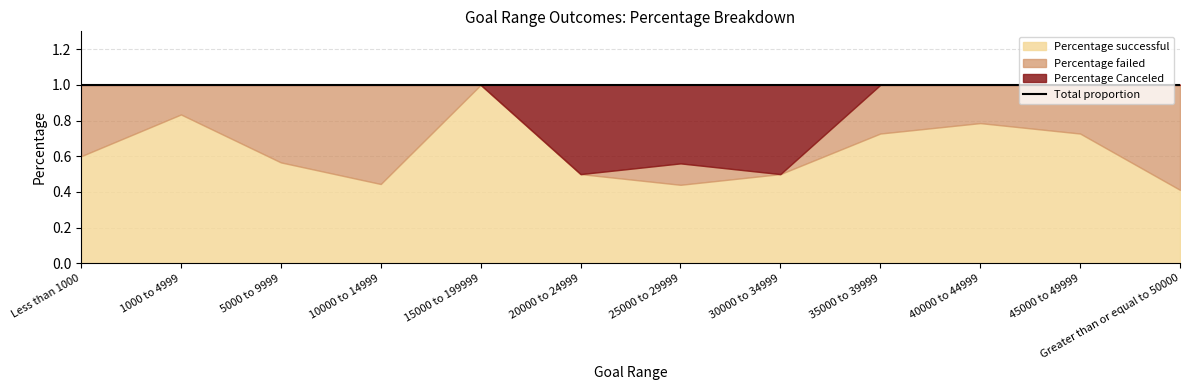

What position from the left is 1000 to 4999?

2